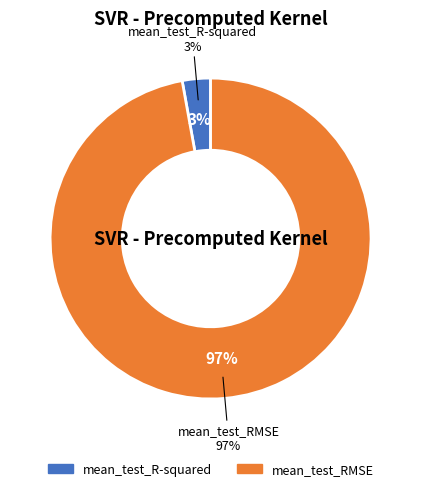

To the nearest percent, what is the average slice percentage?

50%